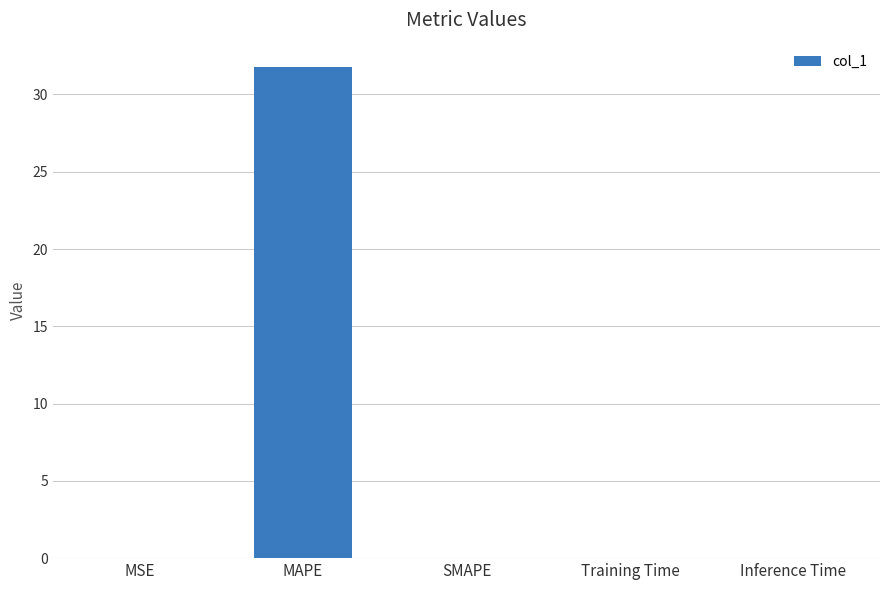

What is the change in value from MAPE to SMAPE?

-31.8